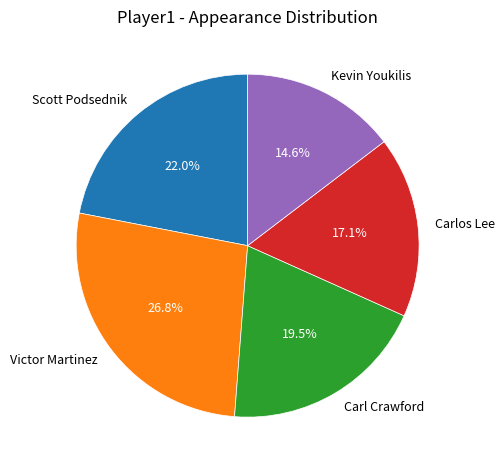

Is it true that Scott Podsednik is 22% of the pie?

True